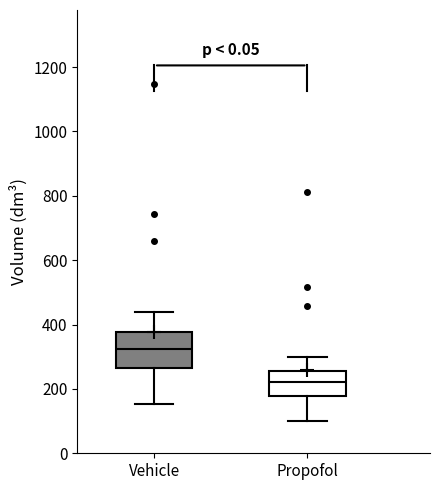

Reading left to right, read every box against the y-axis: the position of its median line, the range the box covers, and the ends of its whiskers. The values are not printed on the chart, so give them approximately, as read against the axis.

Vehicle: median 320, box 260 to 380, whiskers 160 to 440
Propofol: median 220, box 180 to 260, whiskers 100 to 300